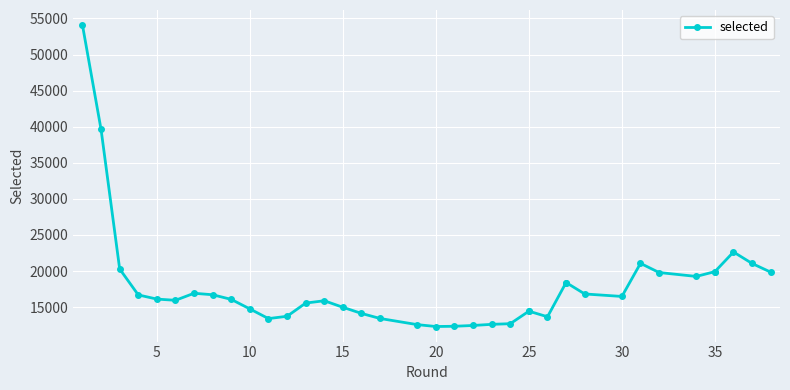

What is the value of the 5th point from the left?

16121